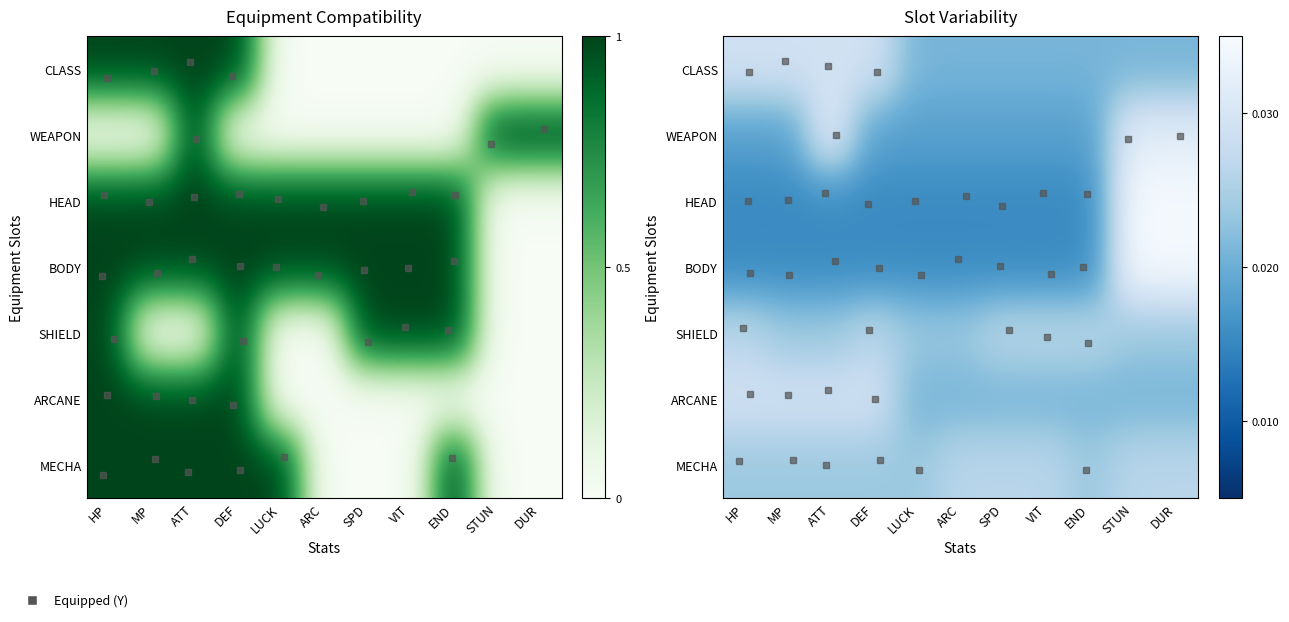

The value of SHIELD at STUN is 0.0. True or false?

True